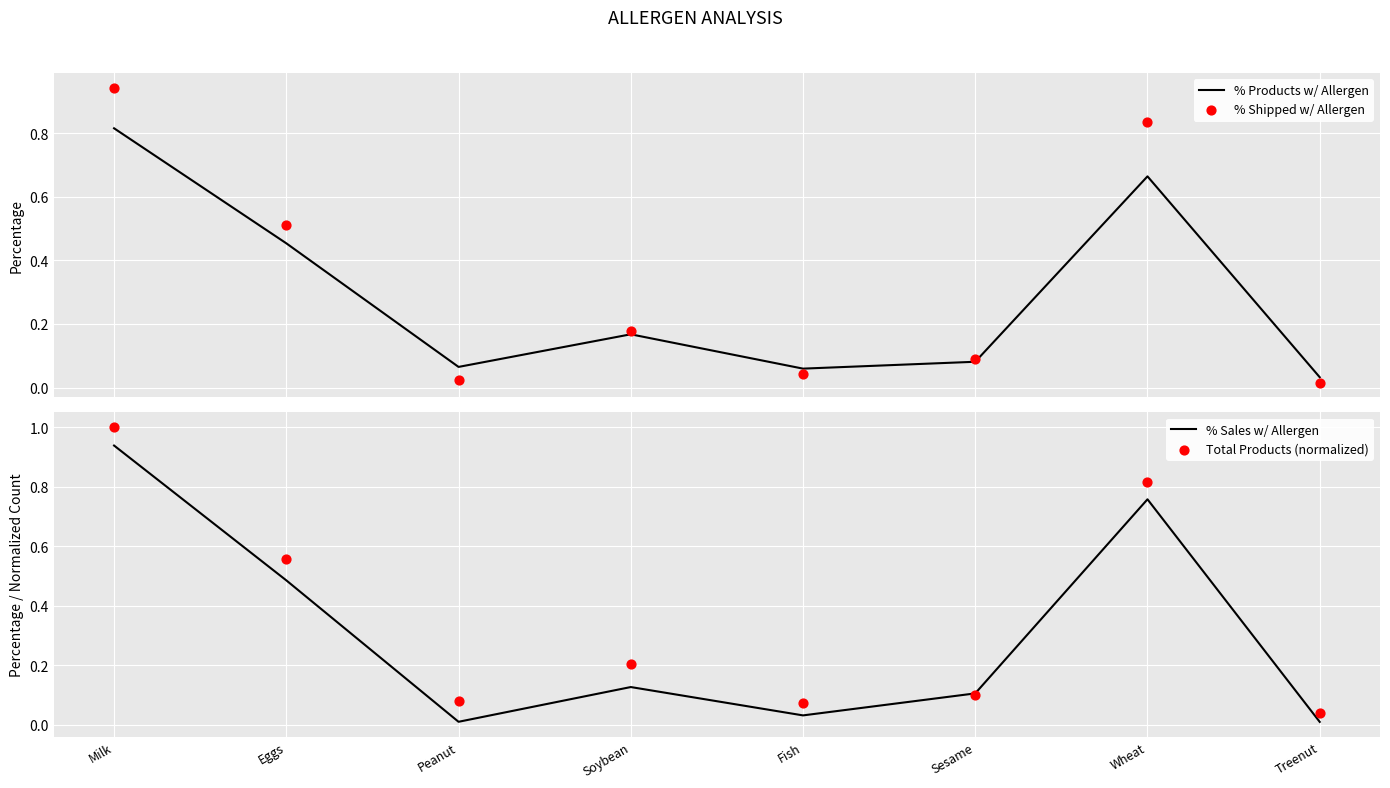

Which series contains the lowest Y value?

% Sales w/ Allergen